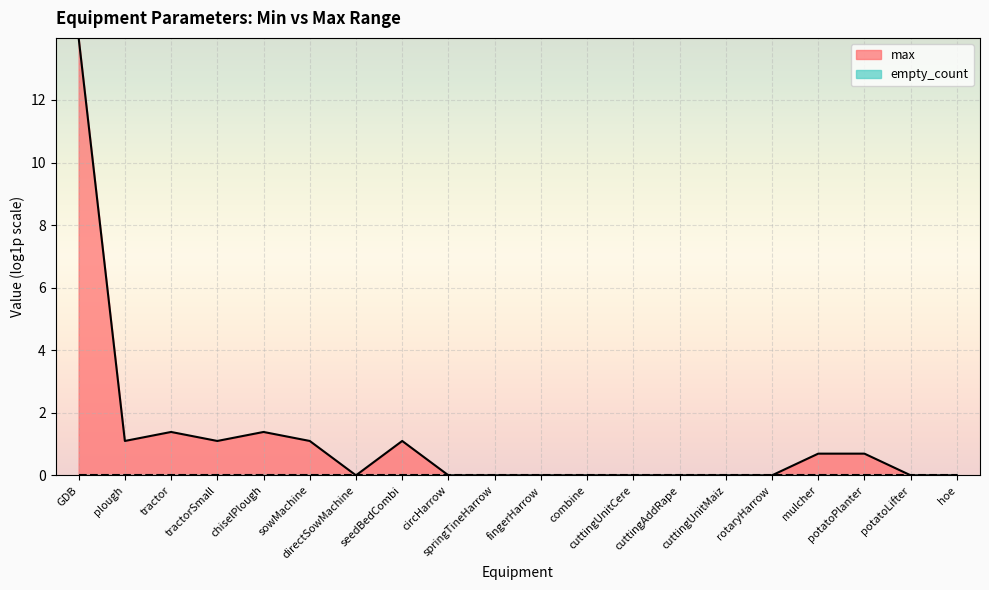

How many lines are shown in the chart?

2